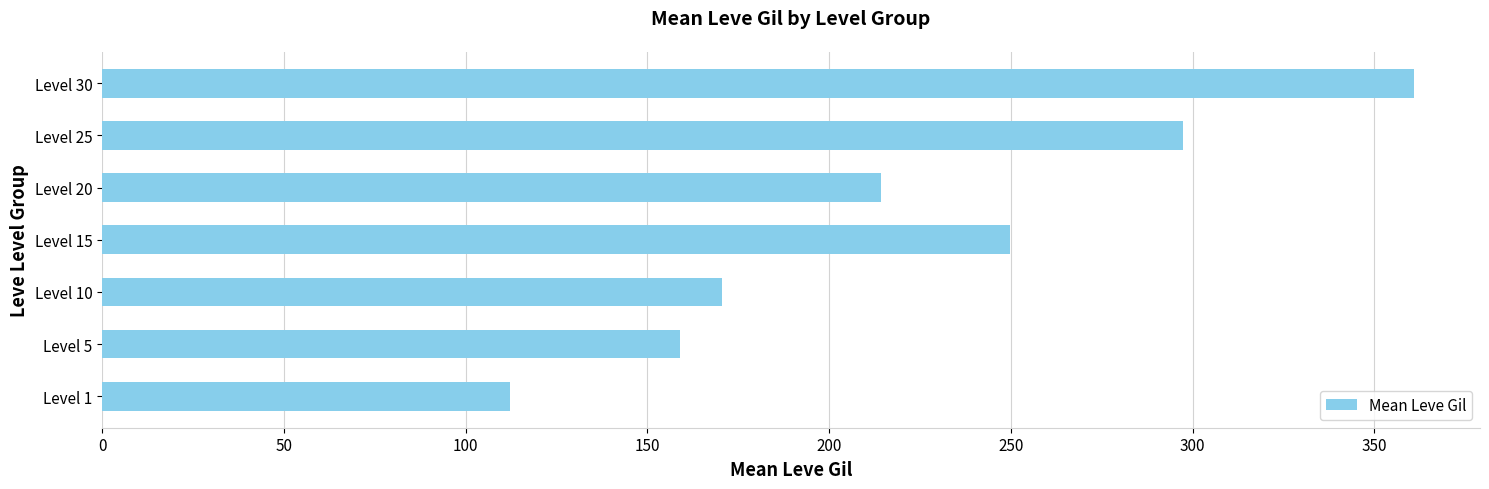

At which category does the chart reach its peak across all series?

Level 30